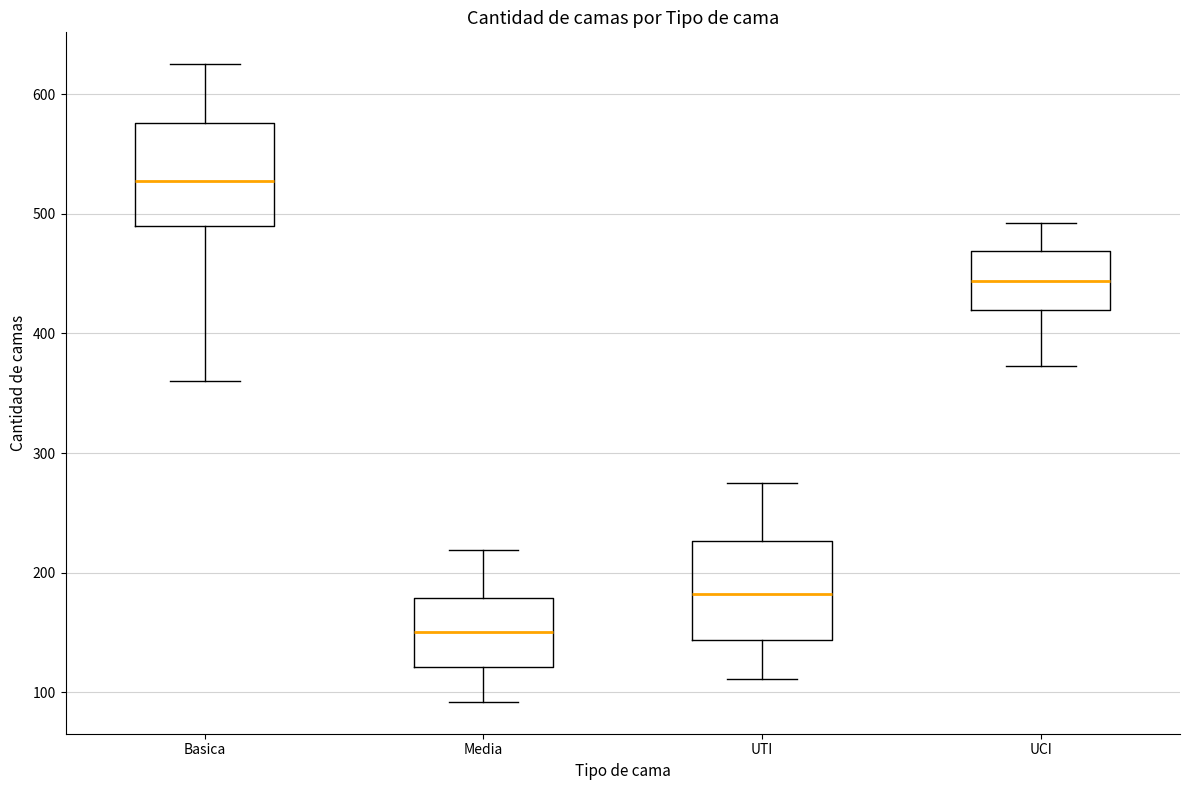

Which box has the lowest median line?

Media